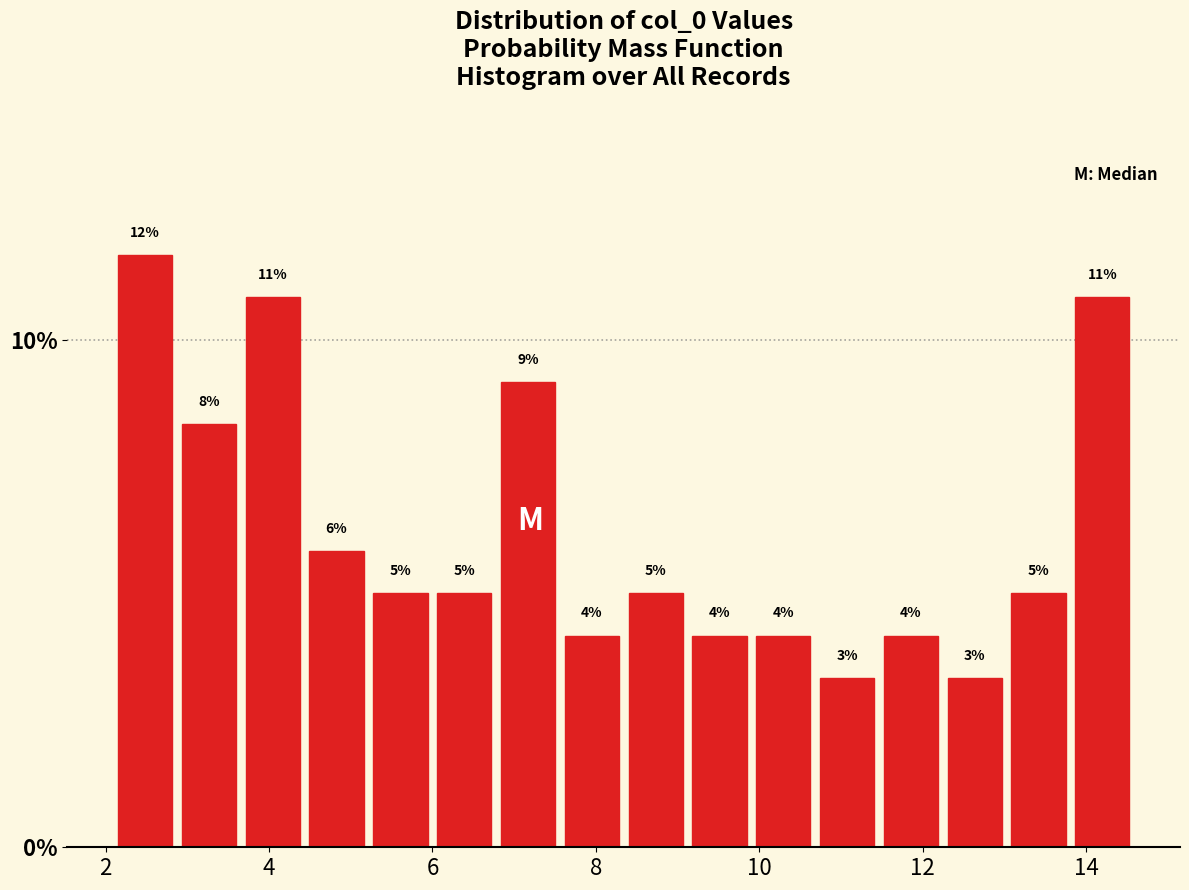

Around what value on the x-axis is the tallest bar? Give the approximate position of its centre, as read against the axis.

2.4